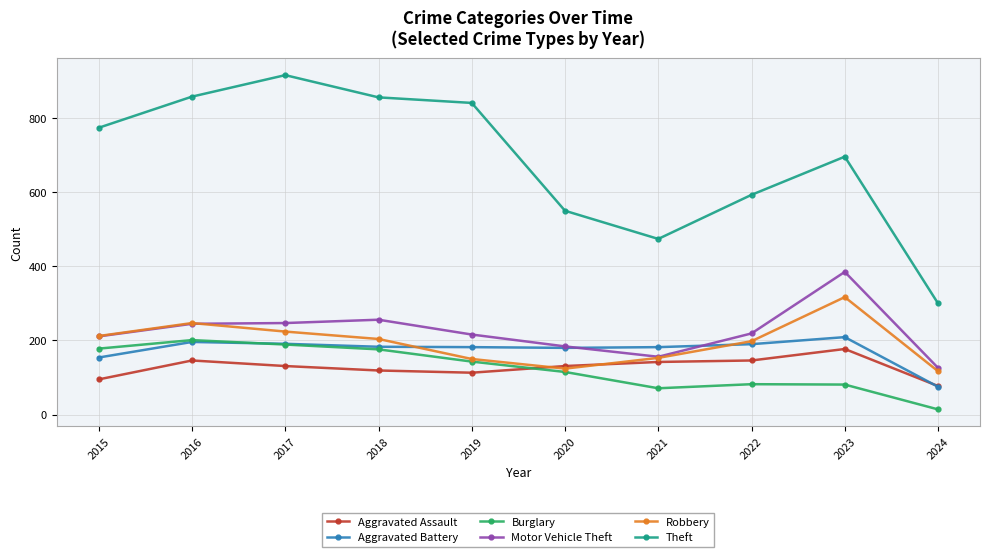

What is the approximate value of Aggravated Battery at 2018?

183